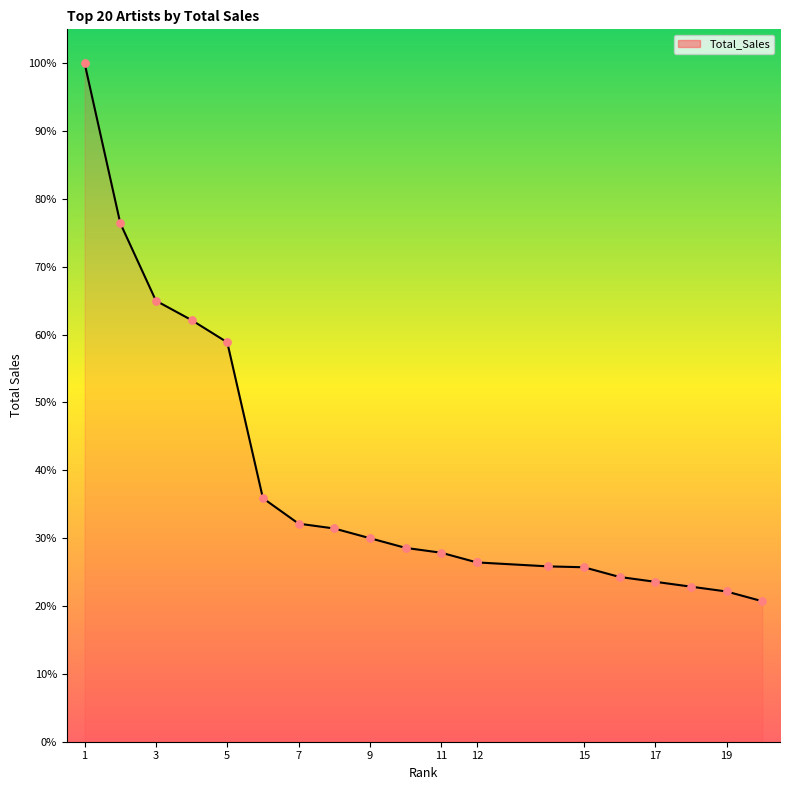

What is the change in value from R.E.M. to Pearl Jam?

-6.9